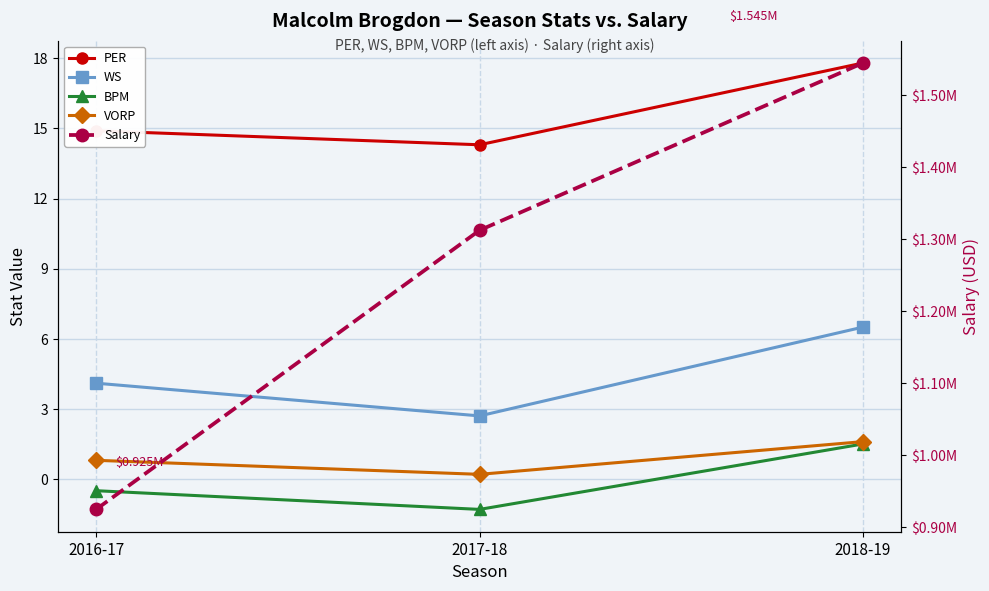

At which label does WS reach its peak?

2018-19